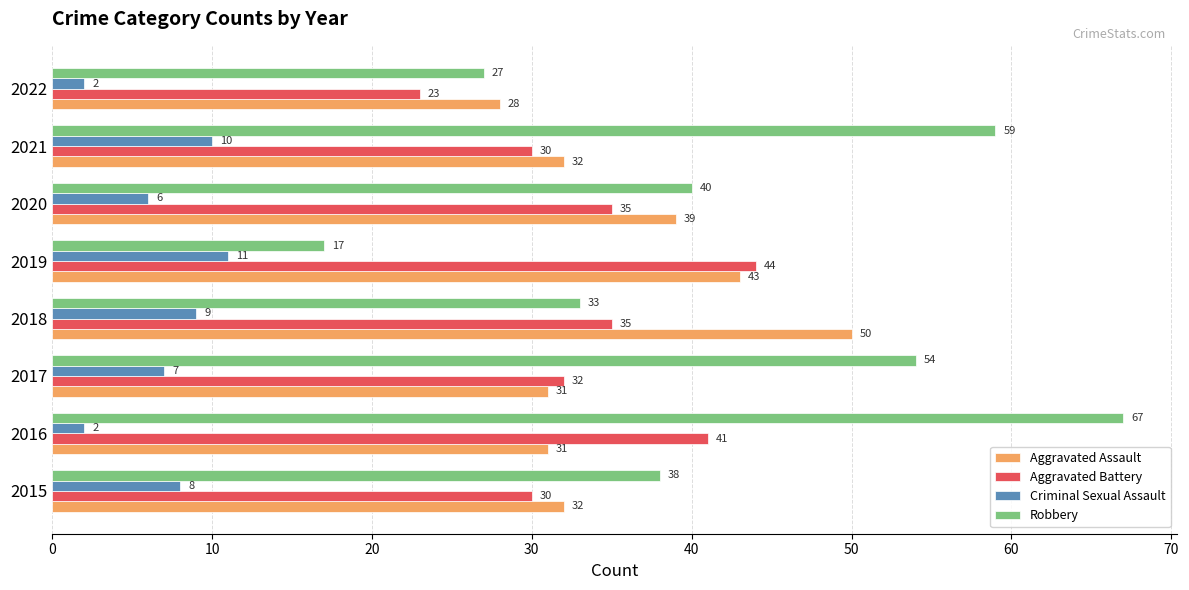

True or false: Criminal Sexual Assault has a value of 10 at 2021.

True